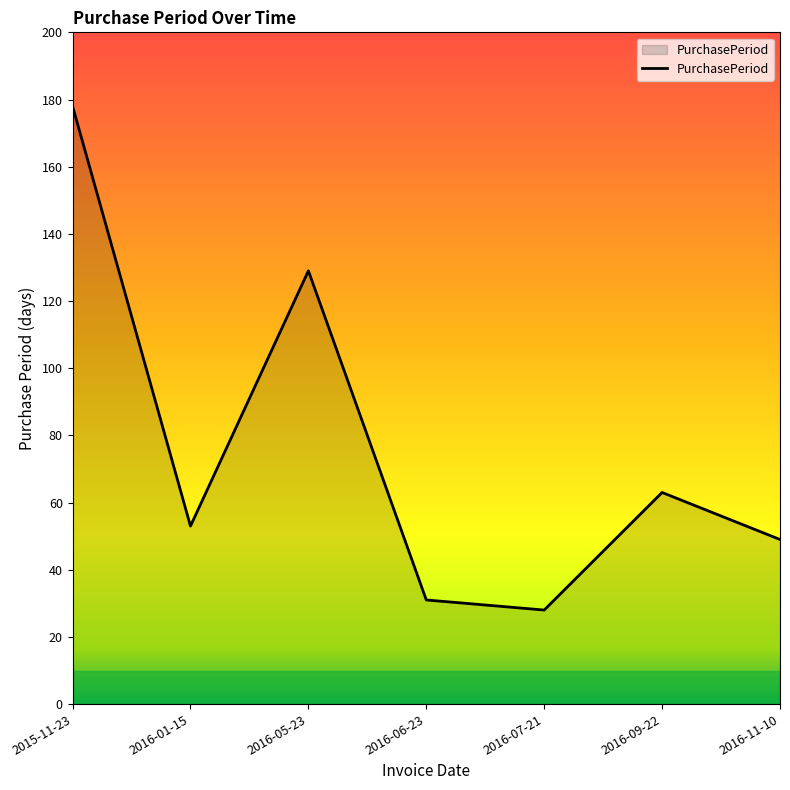

What is the change in value from 2016-01-15 to 2016-07-21?

-25